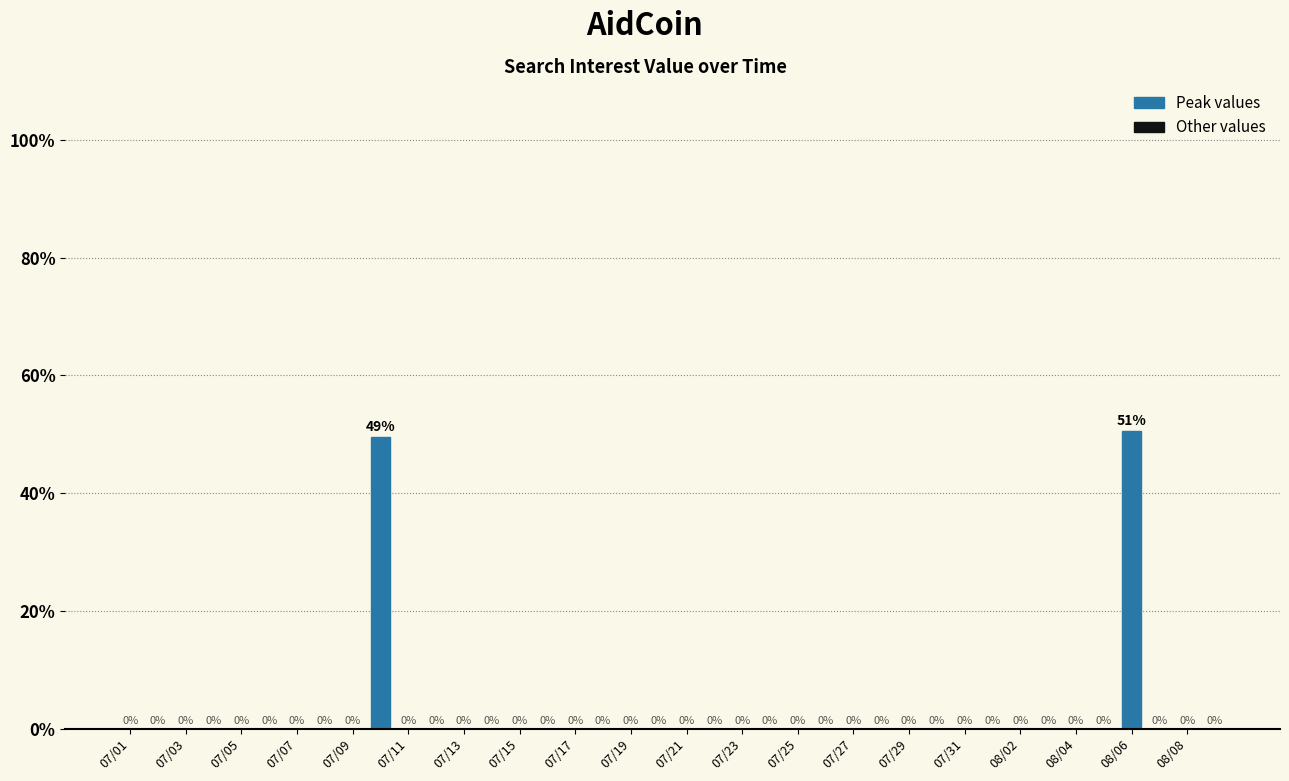

What is the maximum value shown in the chart?

50.5